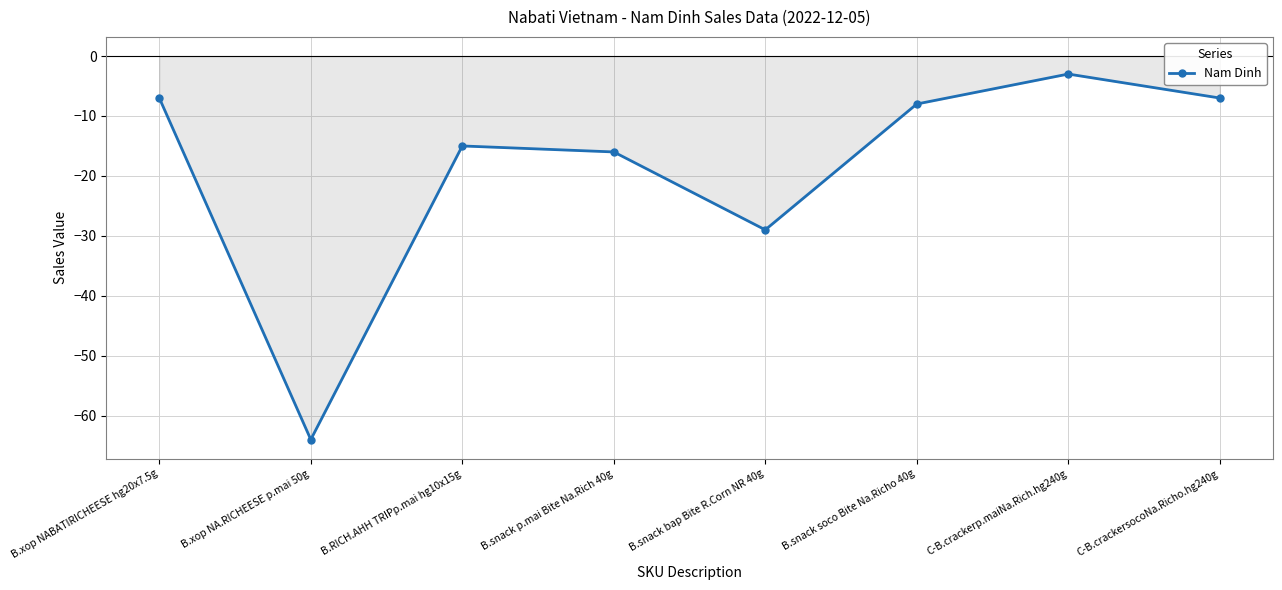

True or false: the data shows -8 at B.snack soco Bite Na.Richo 40g.

True